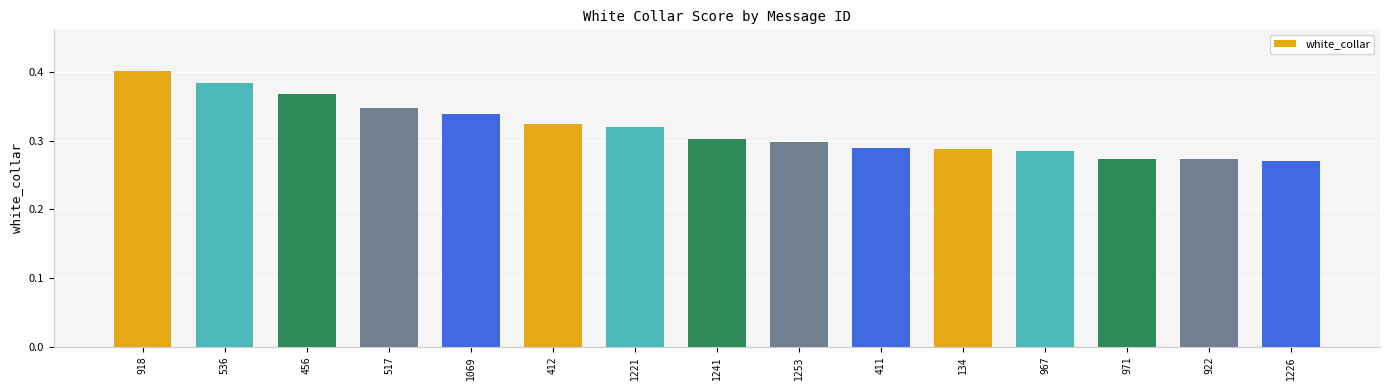

Count the values in the range 0 to 1.

15